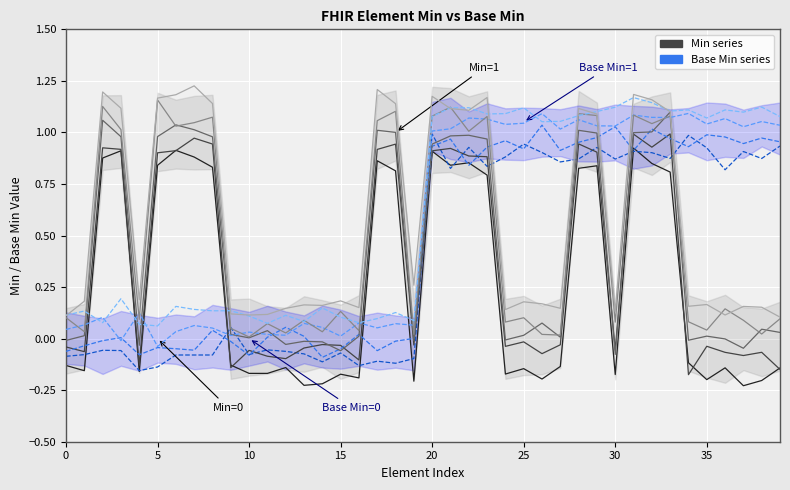

Is the value of Base Min=1 at 17 greater than the value of Base Min=0 at 17?

Yes